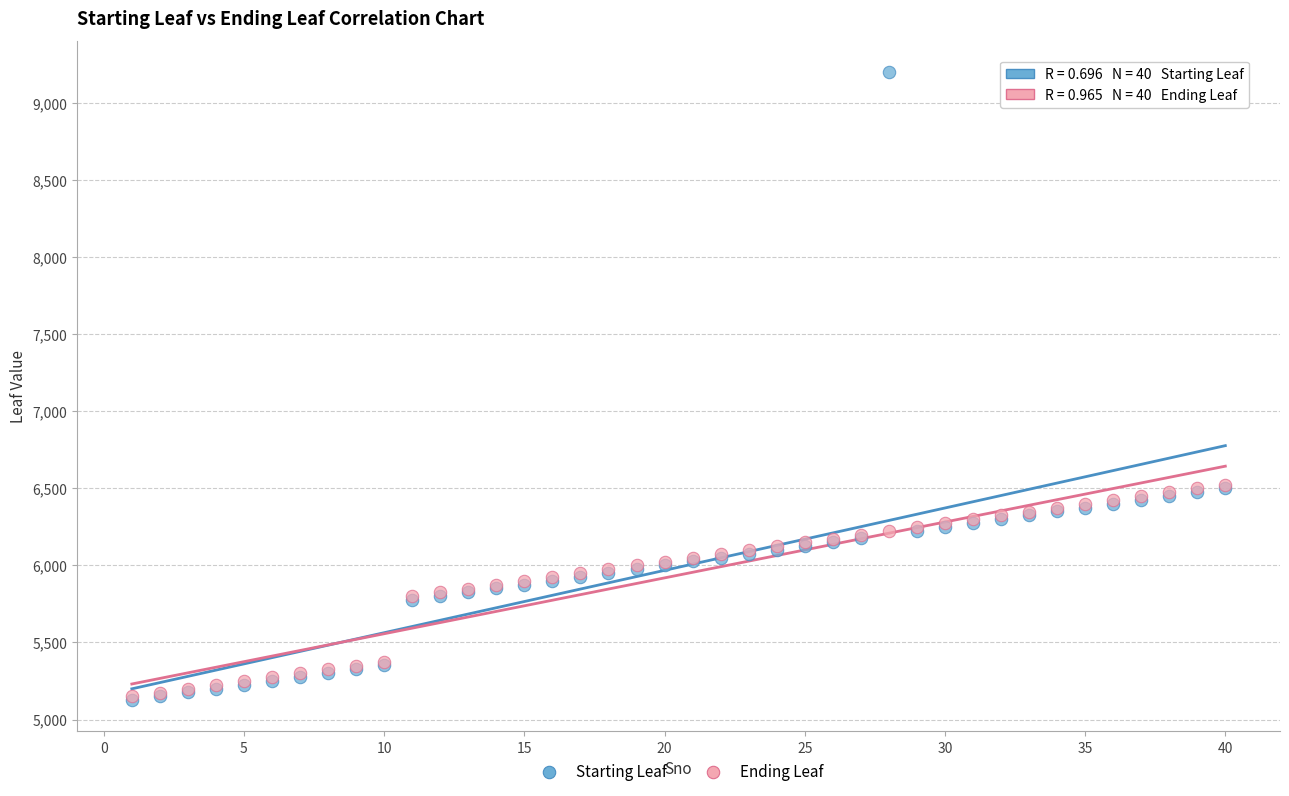

Which series contains the highest Y value?

Starting Leaf